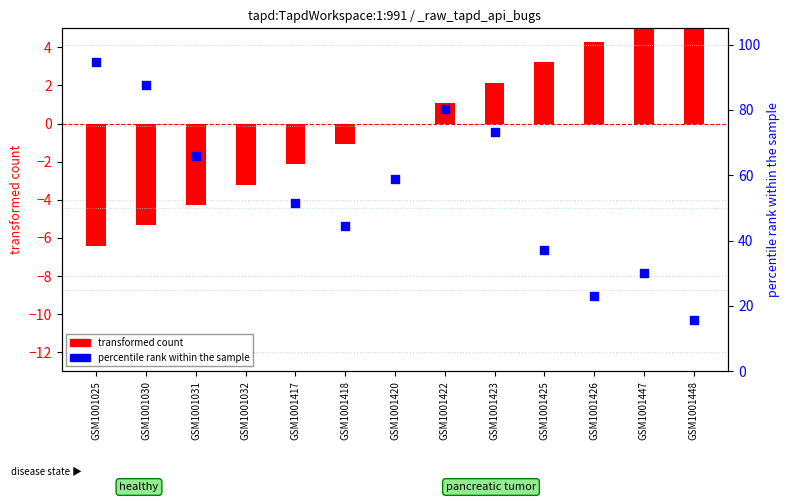

Which series has the largest total across all categories?

percentile rank within the sample